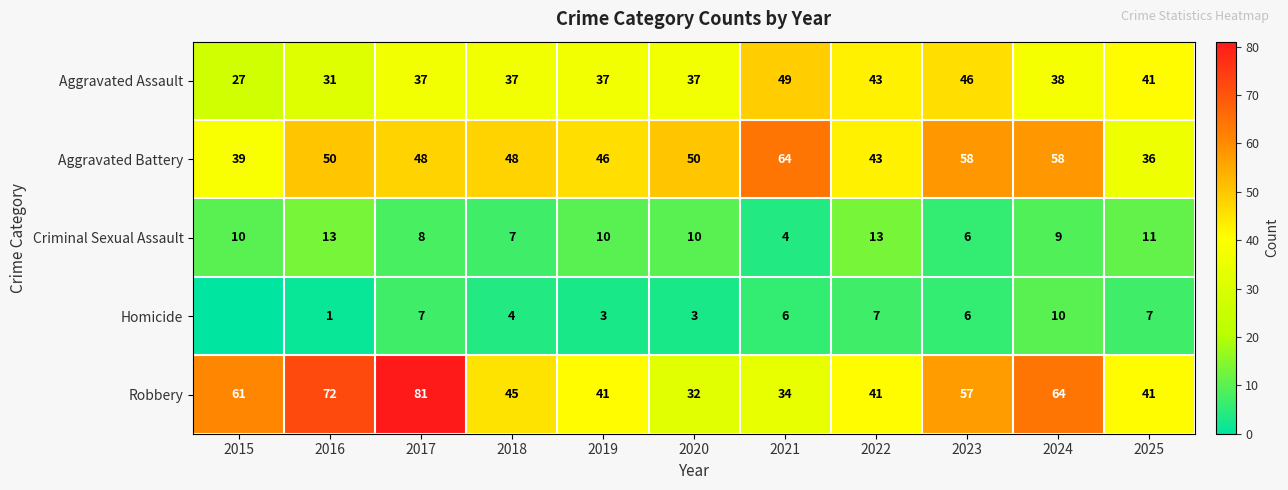

What is the average value of the Aggravated Battery series?

49